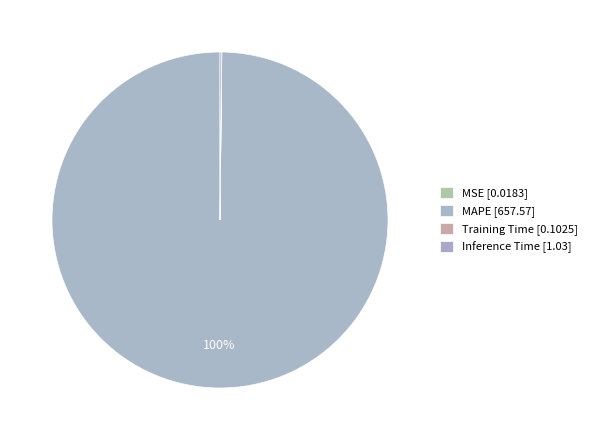

To the nearest percent, what is the difference between the largest and smallest slice percentages?

100%